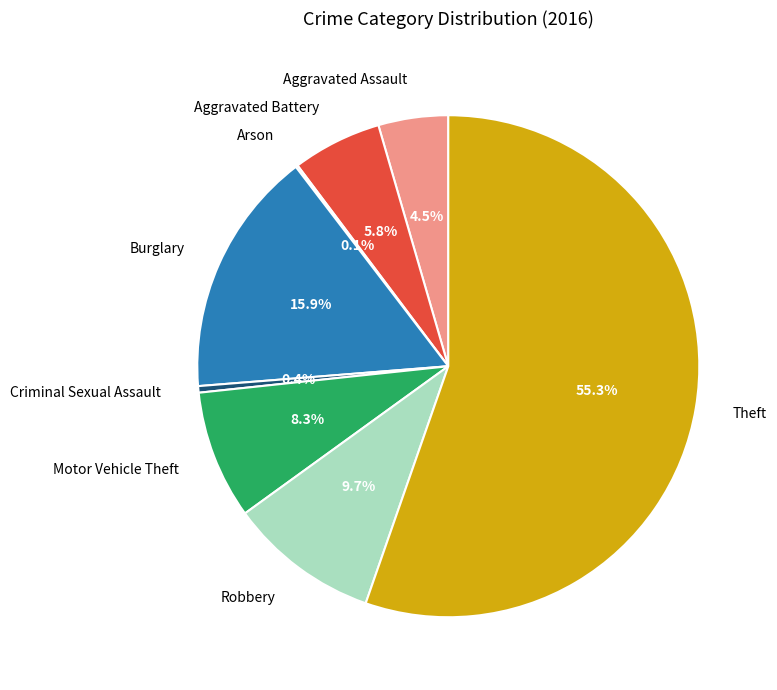

Is there a majority slice in this chart?

Yes